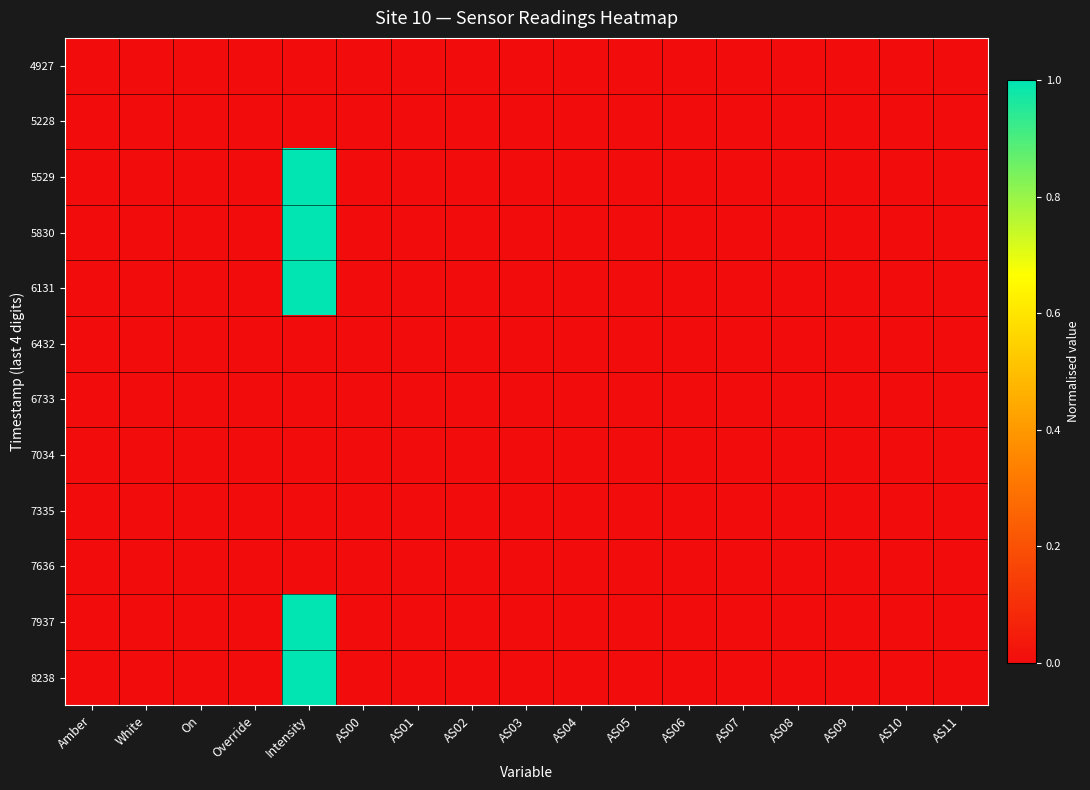

At which category is the sum across all series the highest?

Intensity